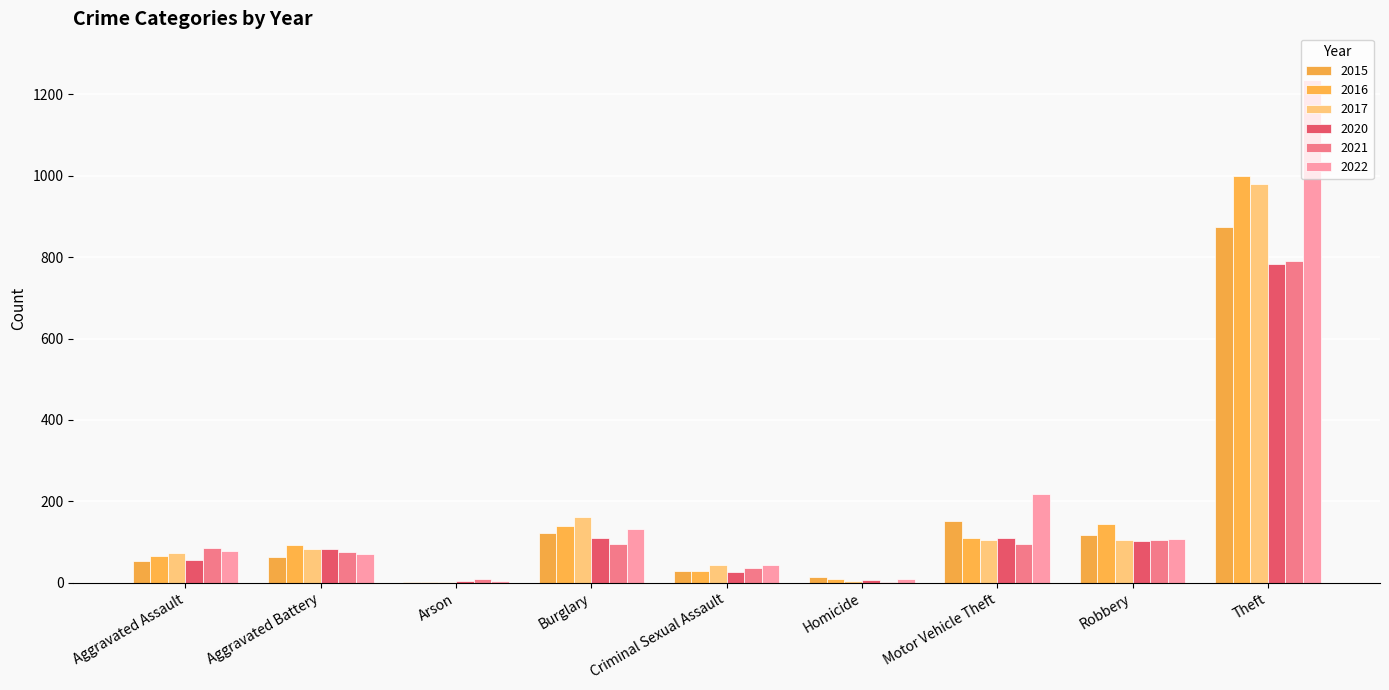

Which category has the highest value in the 2015 series?

Theft